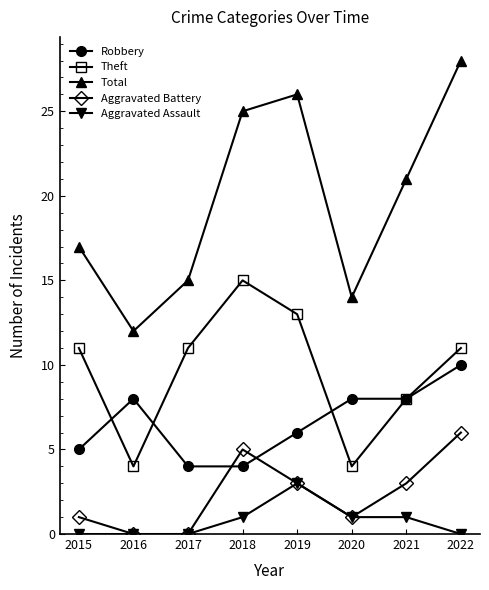

Between 2016 and 2020, which series saw the biggest shift?

Total